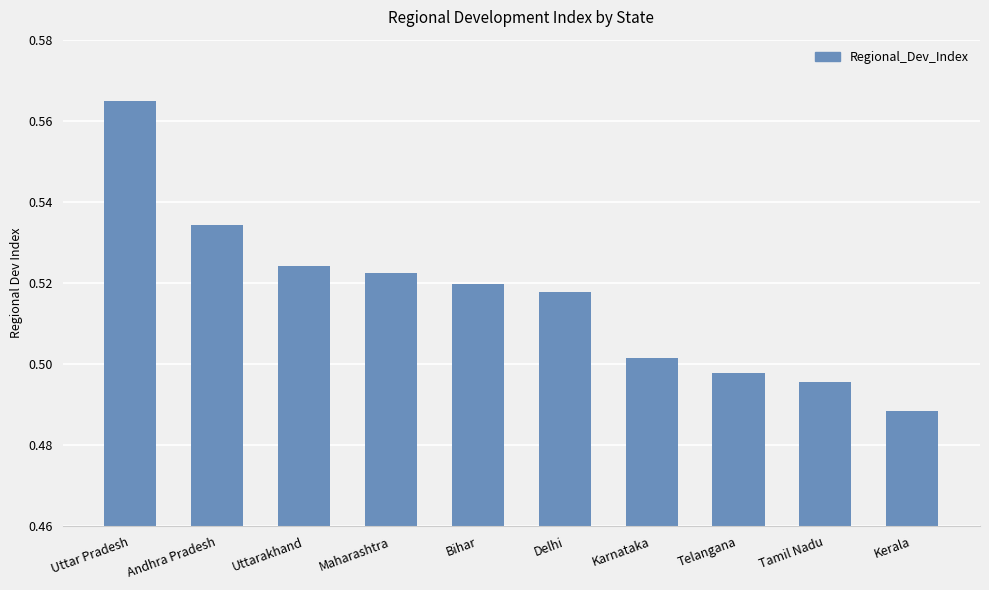

Which category has the lowest value across all series?

Kerala